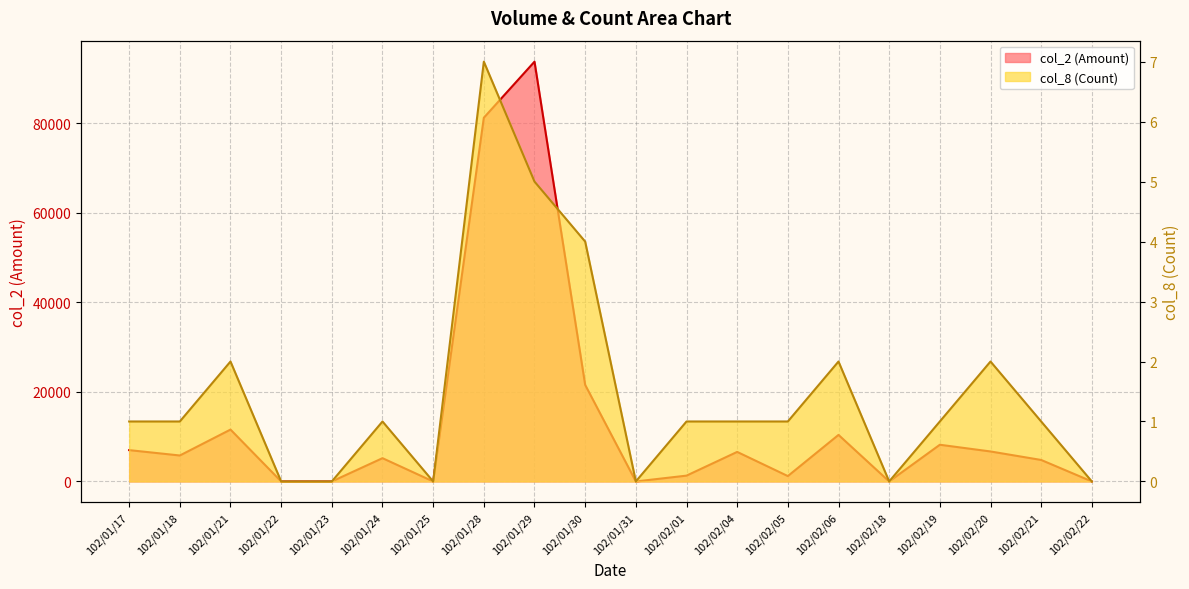

Does the chart display data point markers on the line(s)?

No